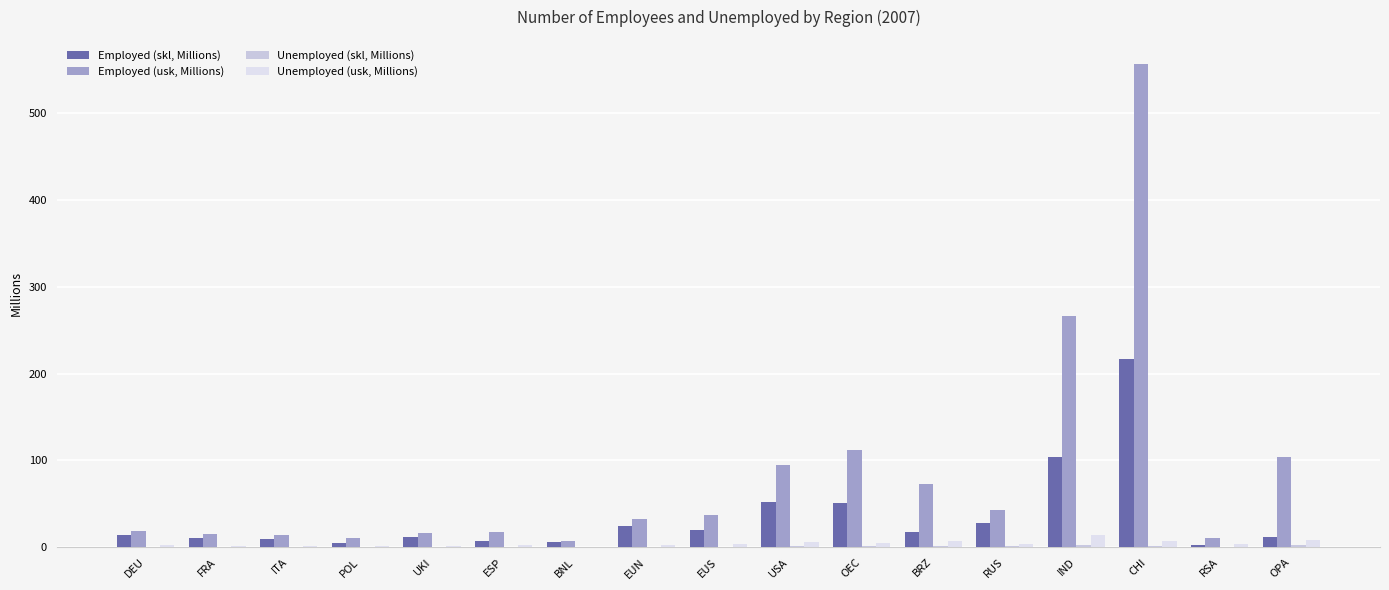

How many groups of bars are there?

17